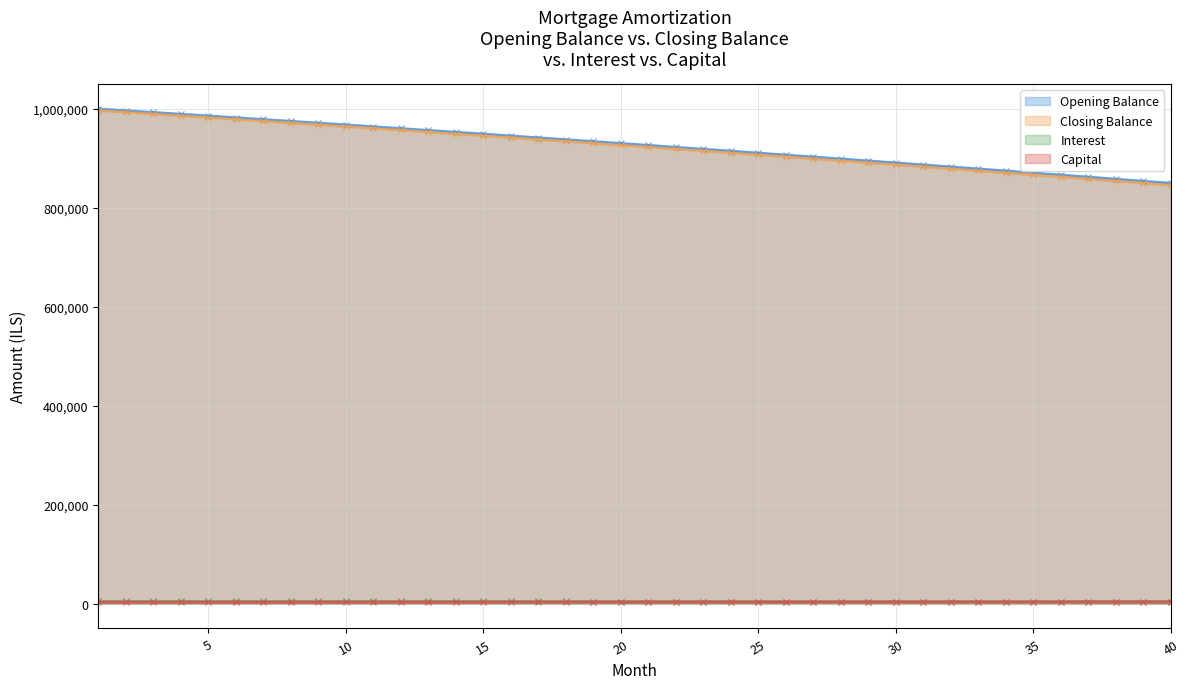

Reading left to right, what are all the values shown in this chart?

opening_balance: 1000000.0	996487.6	992958.3	989412.1	985849.0	982268.7	978671.3	975056.7	971424.7	967775.4	964108.5	960424.1	956722.0	953002.2	949264.6	945509.1	941735.5	937943.9	934134.1	930306.1	926459.7	922594.9	918711.6	914809.6	910889.0	906949.5	902991.2	899014.0	895017.7	891002.2	886967.5	882913.4	878839.9	874746.9	870634.3	866502.0	862349.9	858177.9	853985.9	849773.8
closing_balance: 4791.7	4774.8	4757.9	4740.9	4723.9	4706.7	4689.5	4672.1	4654.7	4637.3	4619.7	4602.0	4584.3	4566.5	4548.6	4530.6	4512.5	4494.3	4476.1	4457.7	4439.3	4420.8	4402.2	4383.5	4364.7	4345.8	4326.8	4307.8	4288.6	4269.4	4250.1	4230.6	4211.1	4191.5	4171.8	4152.0	4132.1	4112.1	4092.0	4071.8
interest: 996487.6	992958.3	989412.1	985849.0	982268.7	978671.3	975056.7	971424.7	967775.4	964108.5	960424.1	956722.0	953002.2	949264.6	945509.1	941735.5	937943.9	934134.1	930306.1	926459.7	922594.9	918711.6	914809.6	910889.0	906949.5	902991.2	899014.0	895017.7	891002.2	886967.5	882913.4	878839.9	874746.9	870634.3	866502.0	862349.9	858177.9	853985.9	849773.8	845541.6
capital: 3512.4	3529.3	3546.2	3563.2	3580.2	3597.4	3614.6	3632.0	3649.4	3666.8	3684.4	3702.1	3719.8	3737.6	3755.5	3773.5	3791.6	3809.8	3828.0	3846.4	3864.8	3883.3	3901.9	3920.6	3939.4	3958.3	3977.3	3996.3	4015.5	4034.7	4054.0	4073.5	4093.0	4112.6	4132.3	4152.1	4172.0	4192.0	4212.1	4232.3